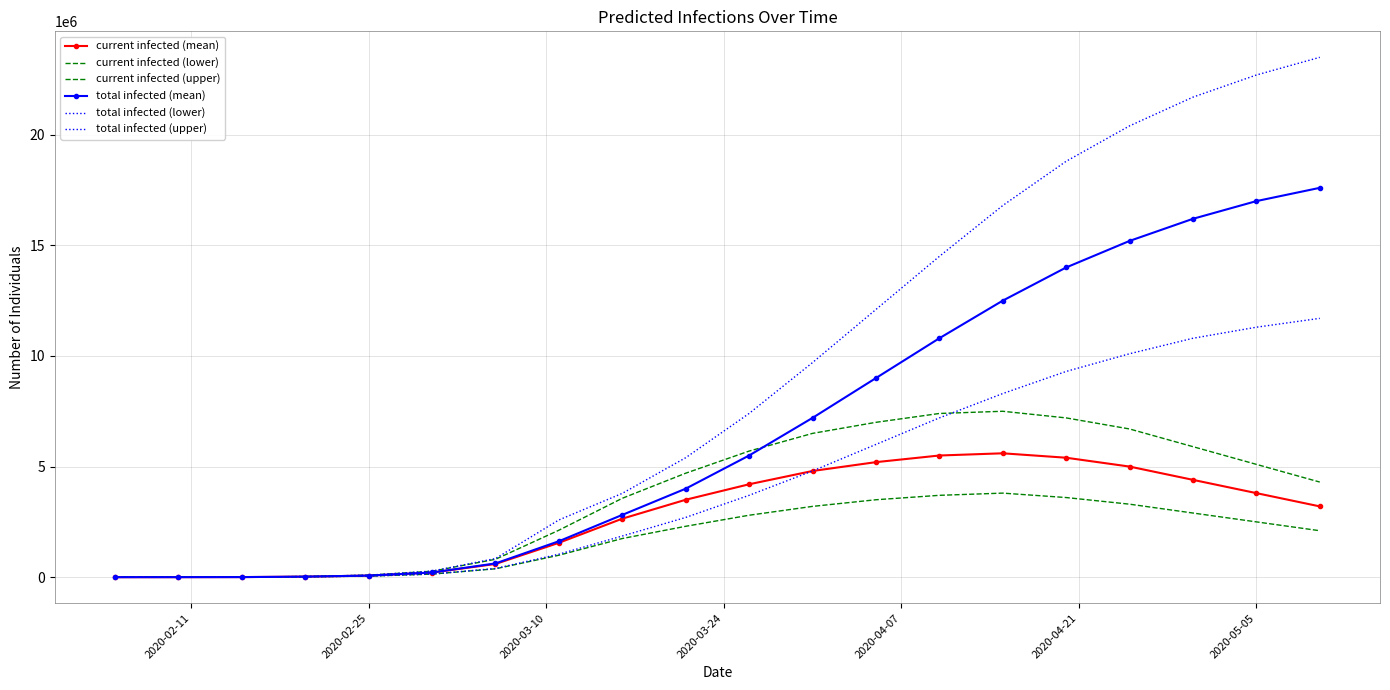

Reading right to left, extract all data points from this chart.

current infected (mean): 3200000	3800000	4400000	5000000	5400000	5600000	5500000	5200000	4800000	4200000	3500000	2644664	1553070	596855	207574	70814	24692	3987	1075	125
current infected (lower): 2100000	2500000	2900000	3300000	3600000	3800000	3700000	3500000	3200000	2800000	2300000	1747188	991877	378617	138877	48707	16441	2462	614	66
current infected (upper): 4300000	5100000	5900000	6700000	7200000	7500000	7400000	7000000	6500000	5700000	4700000	3566399	2122601	808273	268667	89785	31505	5445	1502	178
total infected (mean): 17600000	17000000	16200000	15200000	14000000	12500000	10800000	9000000	7200000	5500000	4000000	2815034	1624962	621675	211564	71891	24819	3988	1076	125
total infected (lower): 11700000	11300000	10800000	10100000	9300000	8300000	7200000	6000000	4800000	3700000	2700000	1860250	1039104	393127	140217	48407	16032	2358	594	66
total infected (upper): 23500000	22700000	21700000	20400000	18800000	16800000	14500000	12100000	9700000	7400000	5400000	3788539	2586743	842072	275064	91937	32005	5535	1520	178